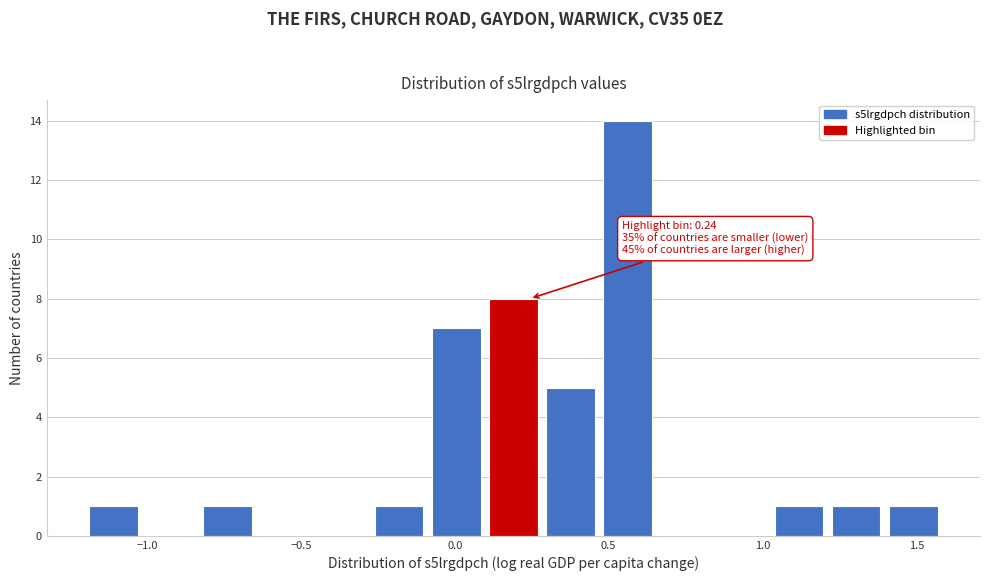

Around what value on the x-axis is the tallest bar? Give the approximate position of its centre, as read against the axis.

0.55